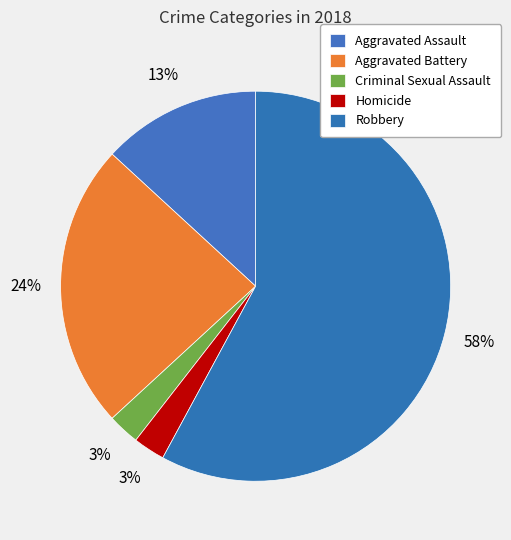

To the nearest percent, what portion does Aggravated Battery represent?

24%